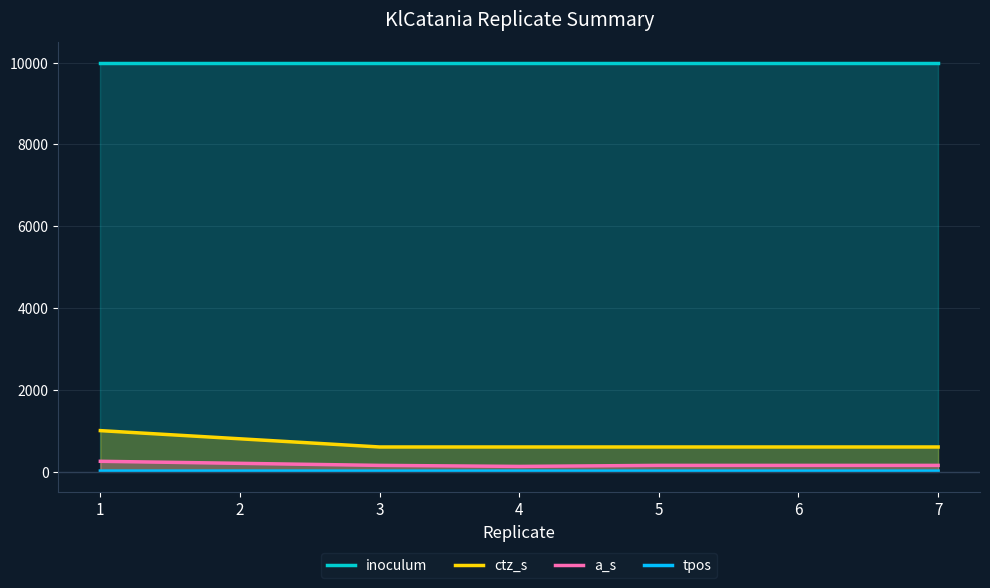

At which category does the chart reach its minimum across all series?

3